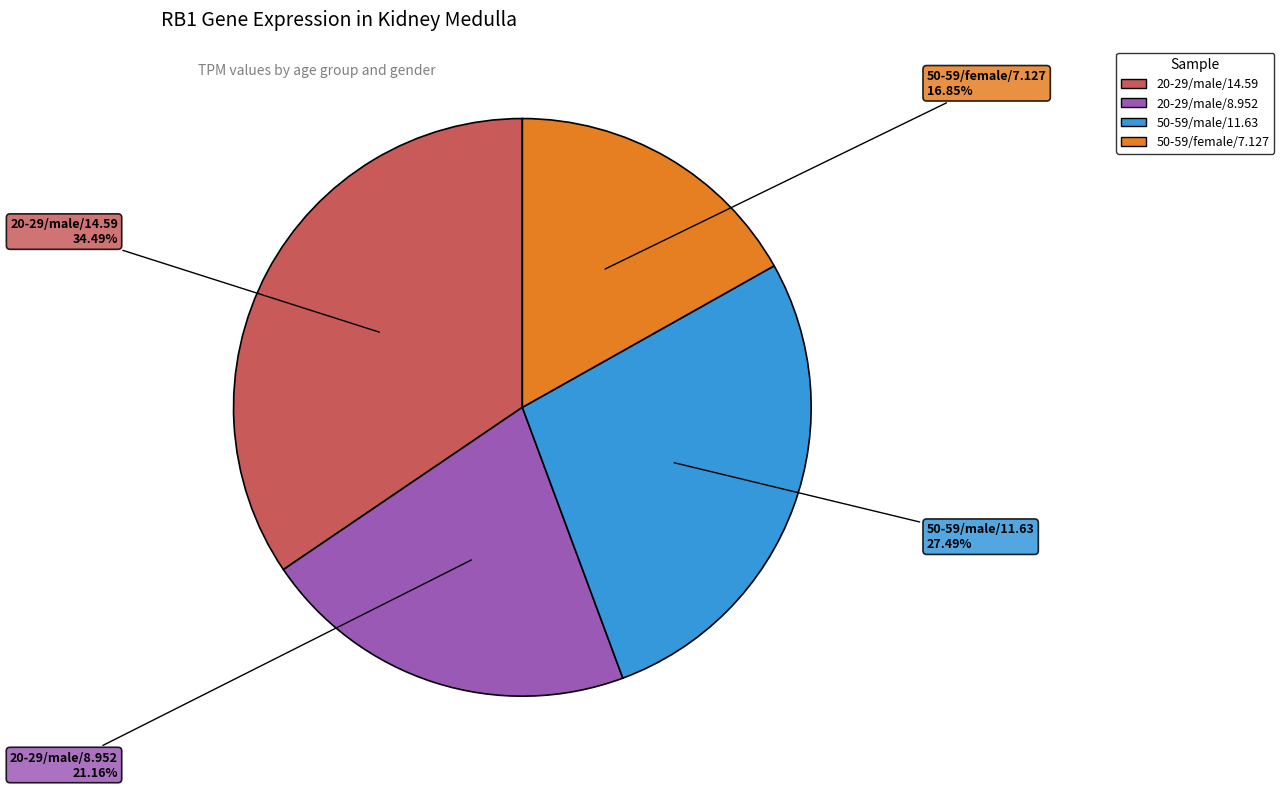

Is there any slice that represents more than half of the pie?

No